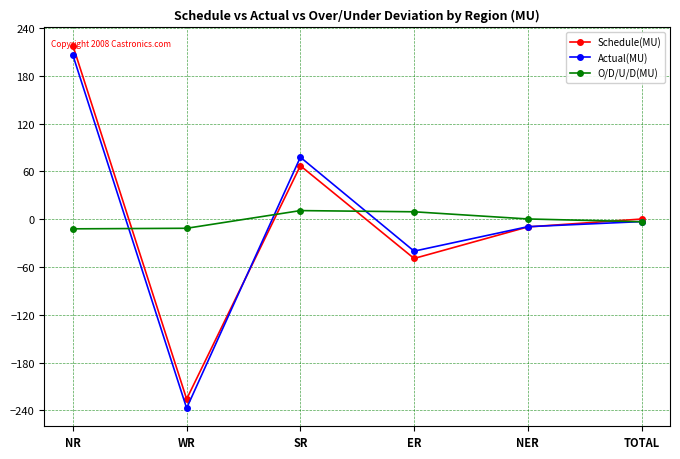

What is the difference between the maximum and minimum values in the Schedule(MU) series?

443.7